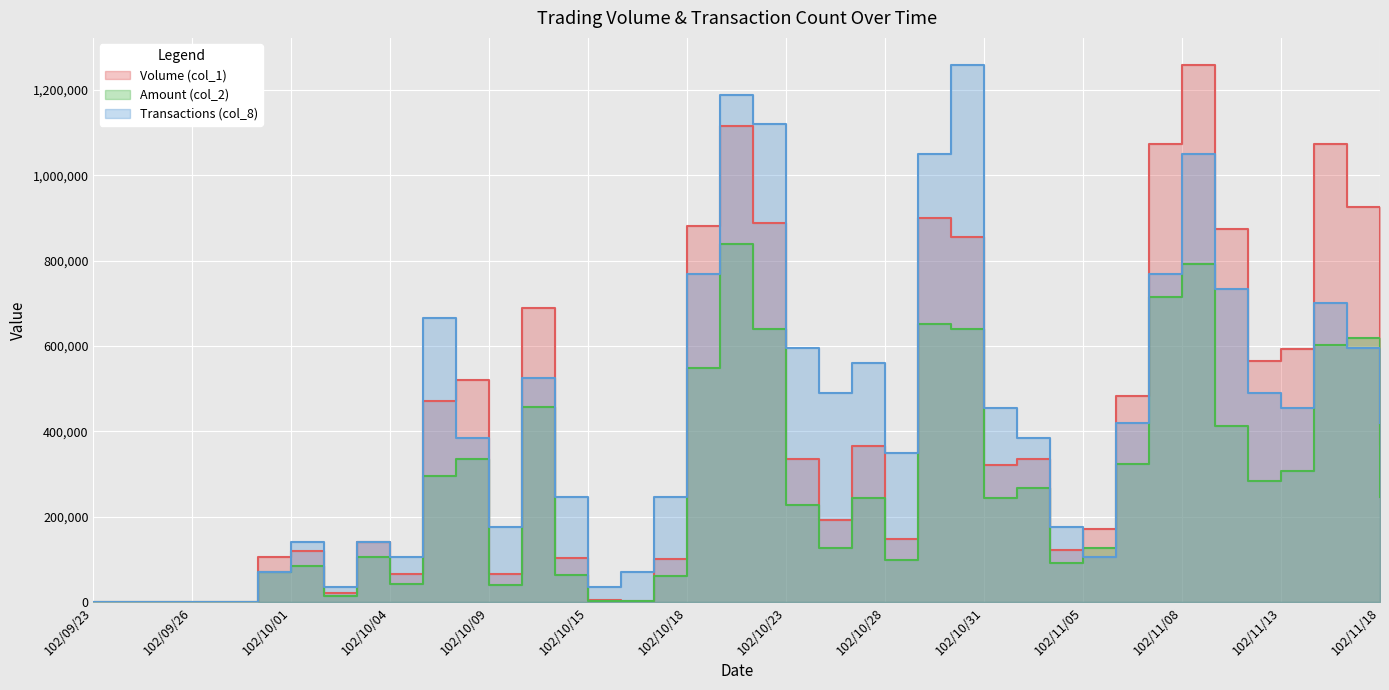

How many lines are shown in the chart?

3